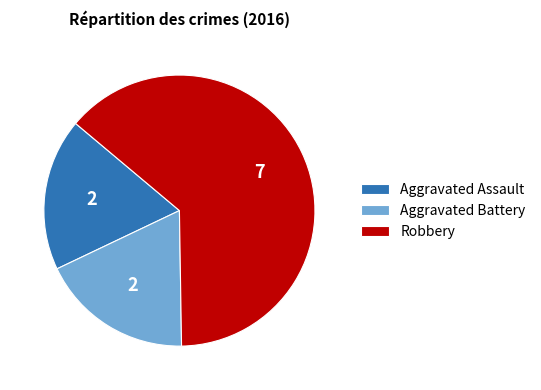

Does Robbery represent more than half of the total?

Yes